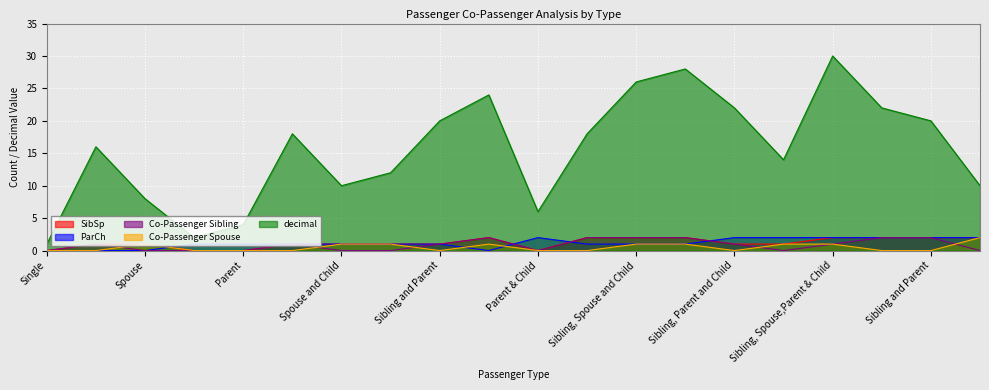

Where do Co-Passenger Spouse and ParCh first cross each other?

Spouse and Child